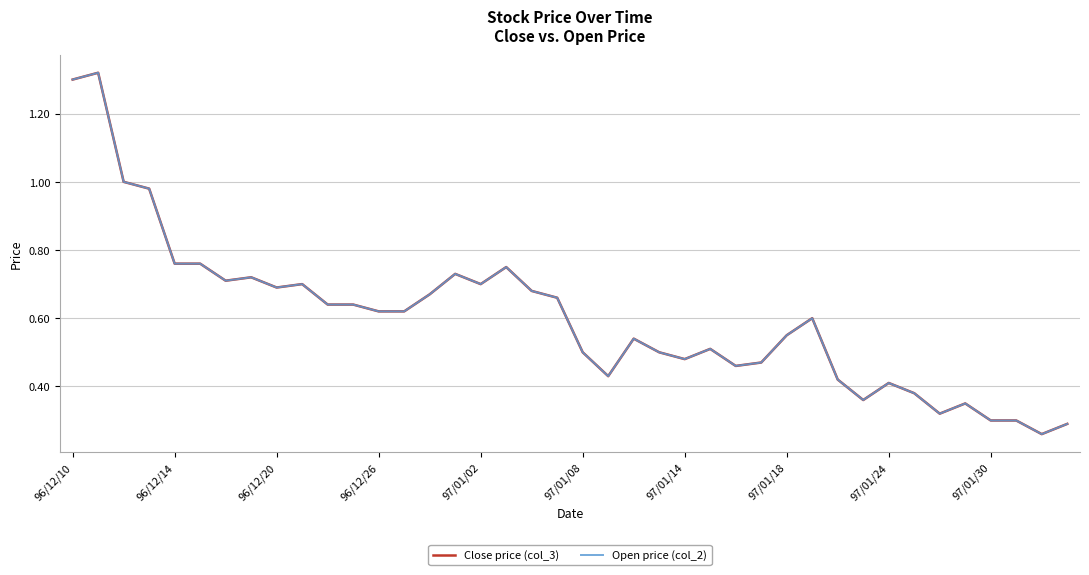

Where is Open price (col_2) nearest to the value 0?

38